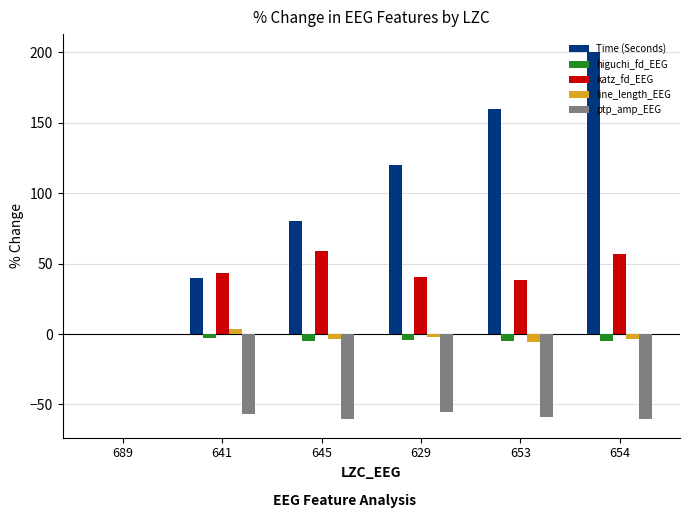

Count the number of data series in this chart.

5